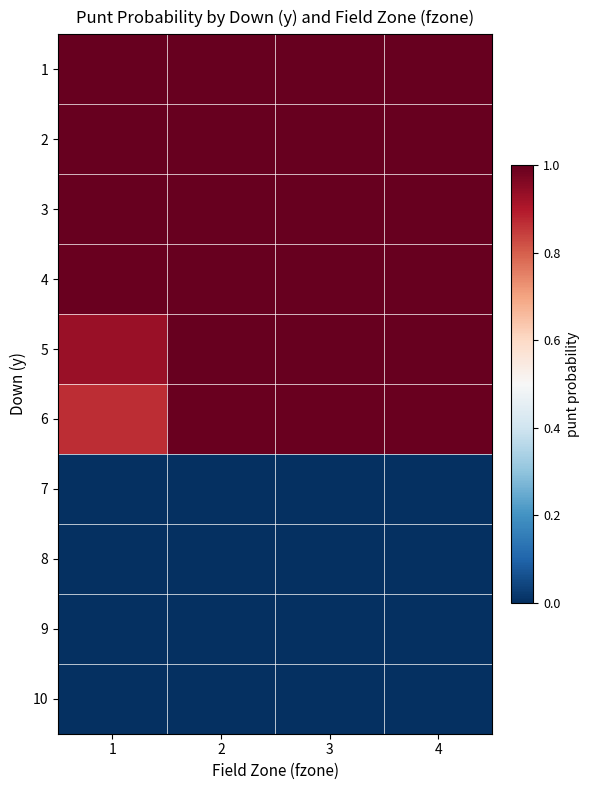

What is the spread (max minus min) of values at 3?

1.0